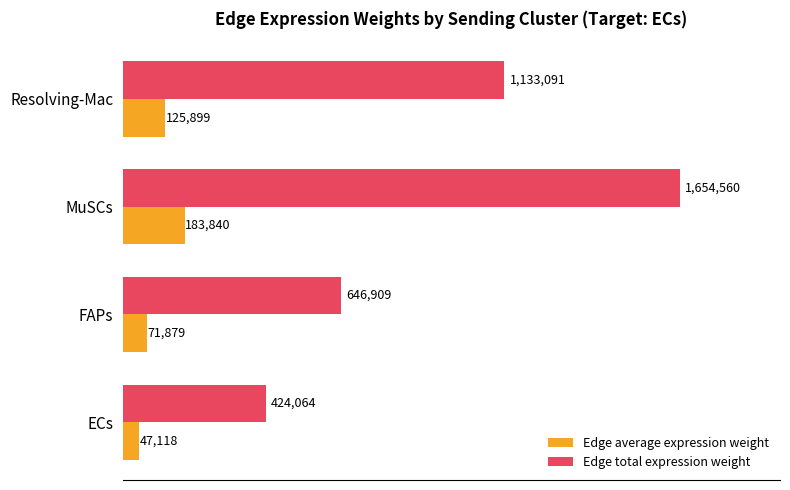

Rank the series by their maximum value, from highest to lowest.

Edge total expression weight, Edge average expression weight